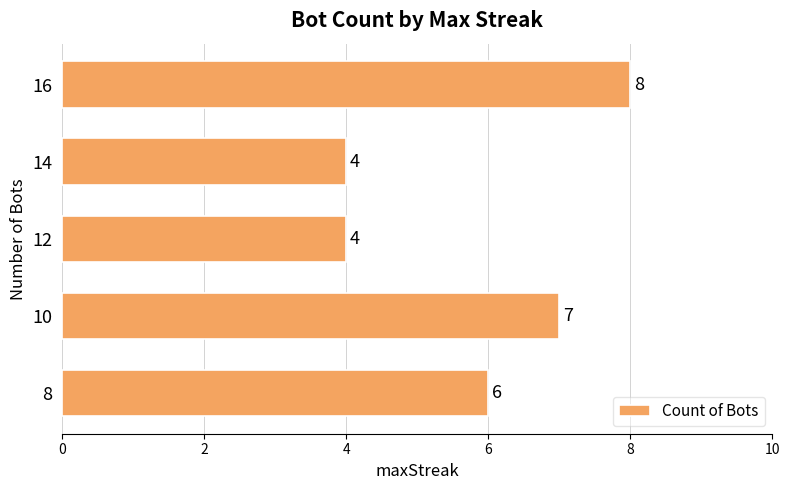

Which label corresponds to the largest value in the chart?

16